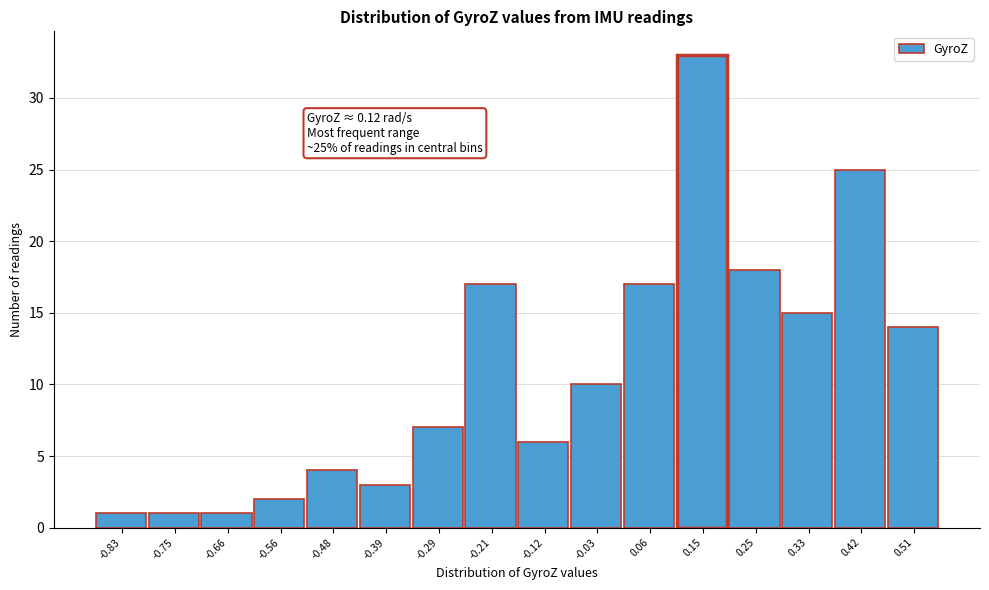

Over which range of the x-axis is the bar tallest?

0.11 to 0.20